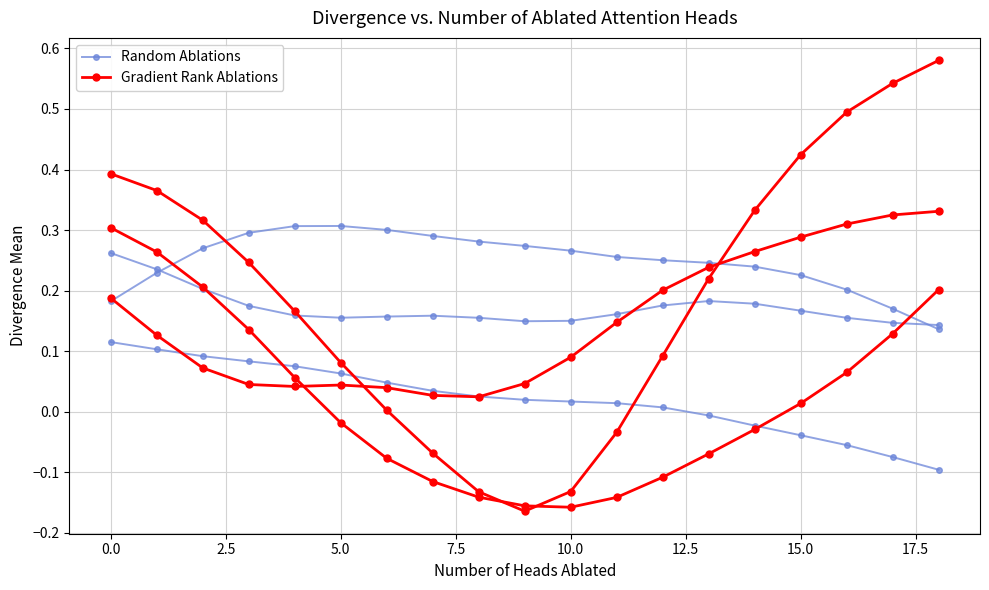

Count the number of data series in this chart.

2